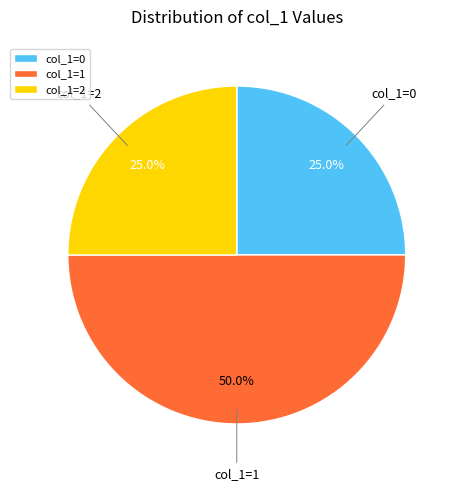

How many segments does this pie chart have?

3